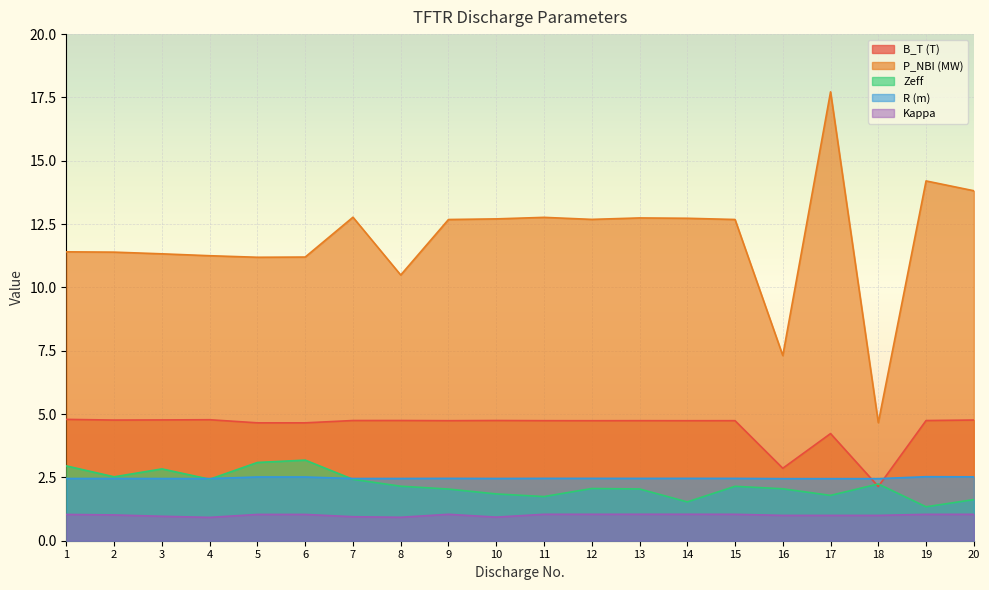

At which category is the sum across all series the highest?

17